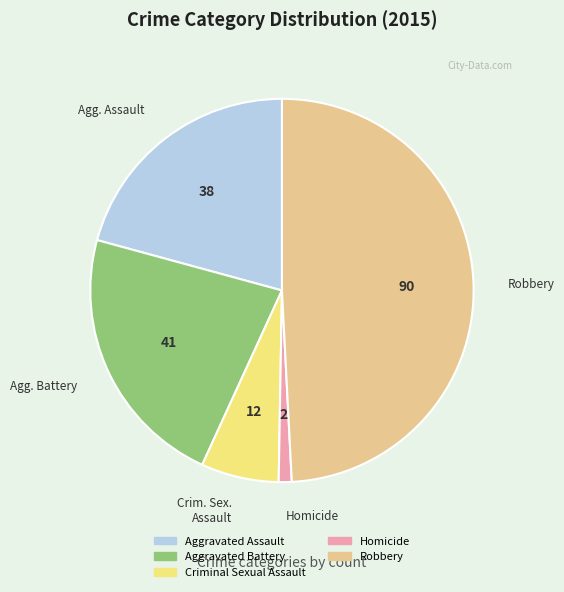

Rank the categories by value from lowest to highest.

Homicide, Criminal Sexual Assault, Aggravated Assault, Aggravated Battery, Robbery